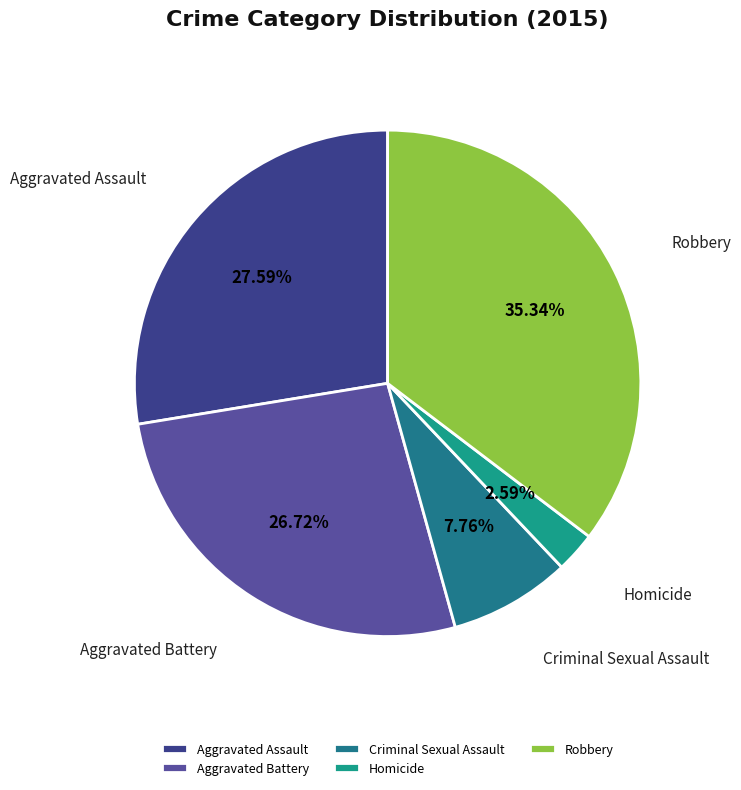

Which category has the biggest portion of the pie?

Robbery